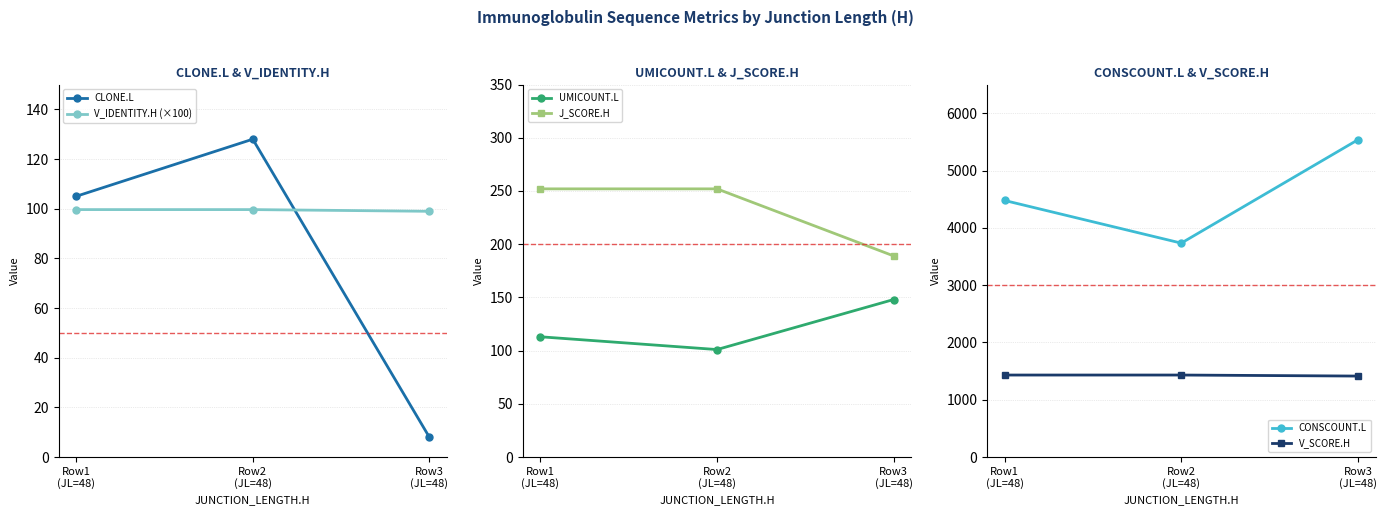

What is the value of the V_IDENTITY.H (×100) point at the 2nd from the left?

99.7